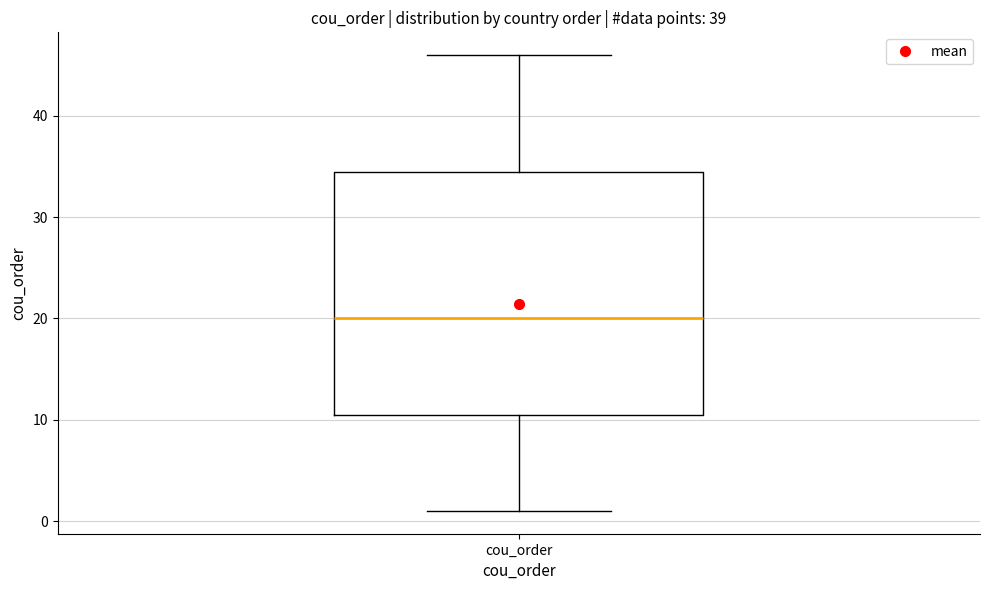

Transcribe this box plot: give where the median line is, the range the box spans, and where the two whiskers end, as read against the y-axis. The values are not printed on the chart, so give them approximately, as read against the axis.

median 20, box 11 to 35, whiskers 1 to 46